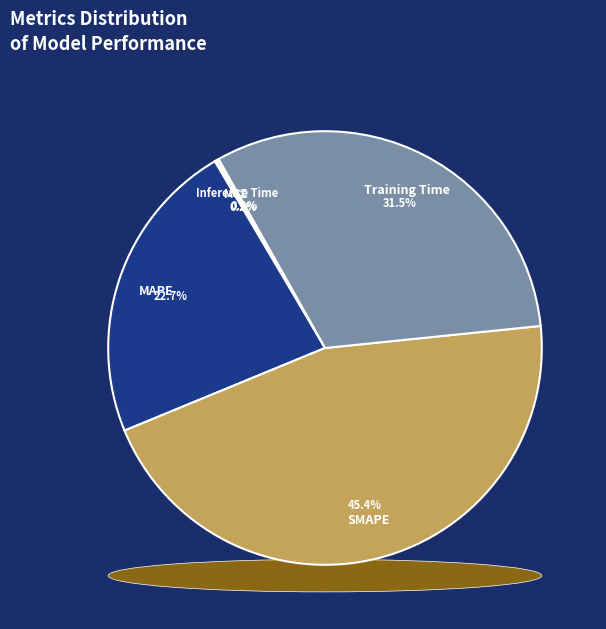

To the nearest percent, what is the difference between the largest and smallest slice percentages?

45%